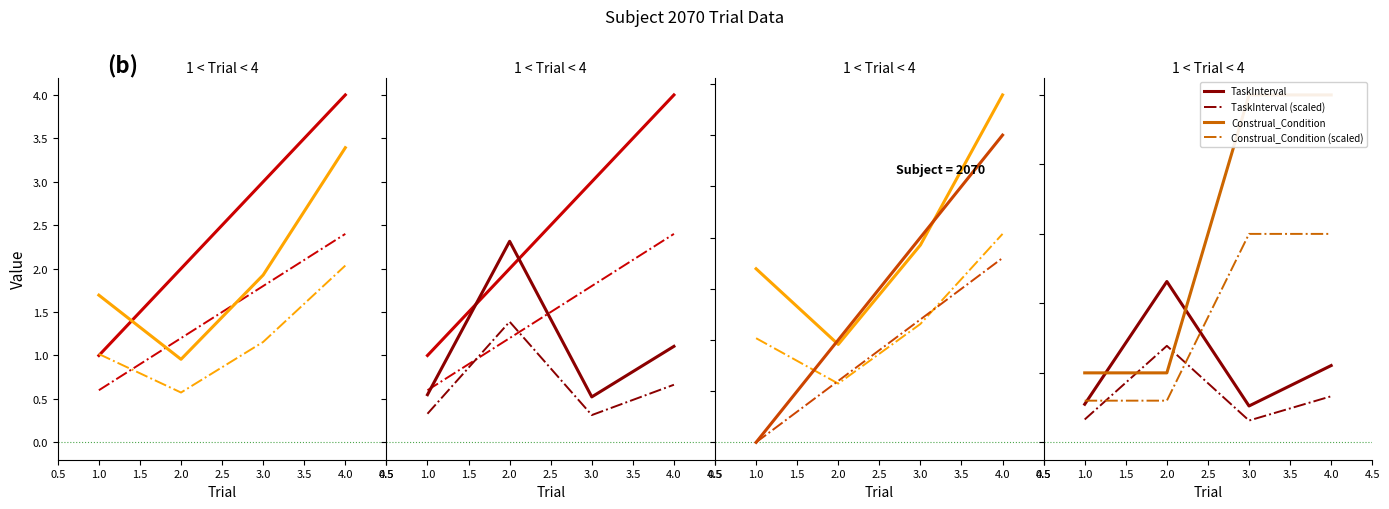

Which series has the largest total across all categories?

Construal_Condition